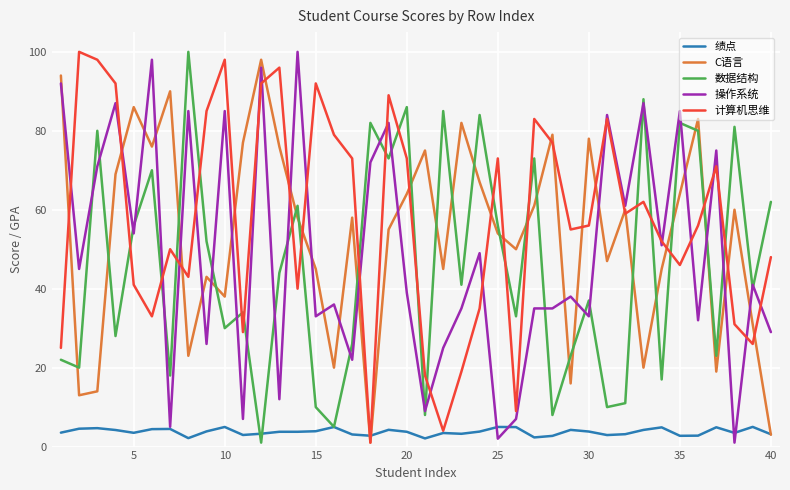

What is the maximum value shown in the chart?

100.0